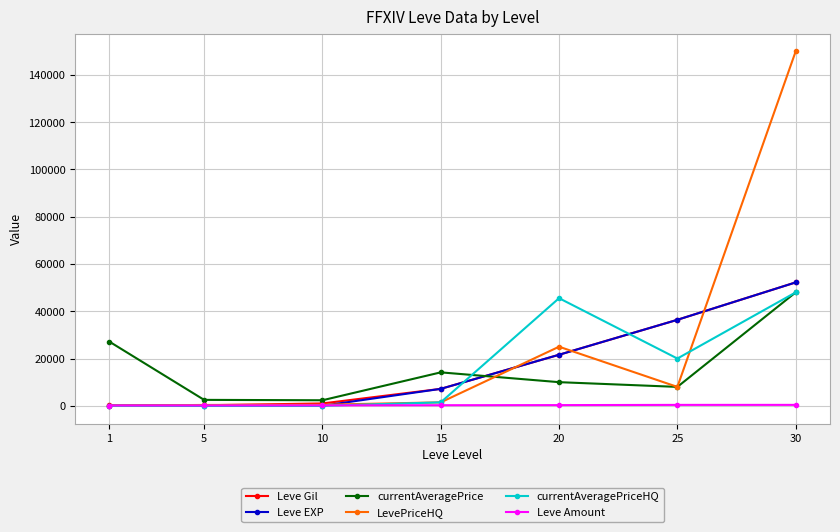

What is the difference between the maximum and second lowest values in the Leve Amount series?

249